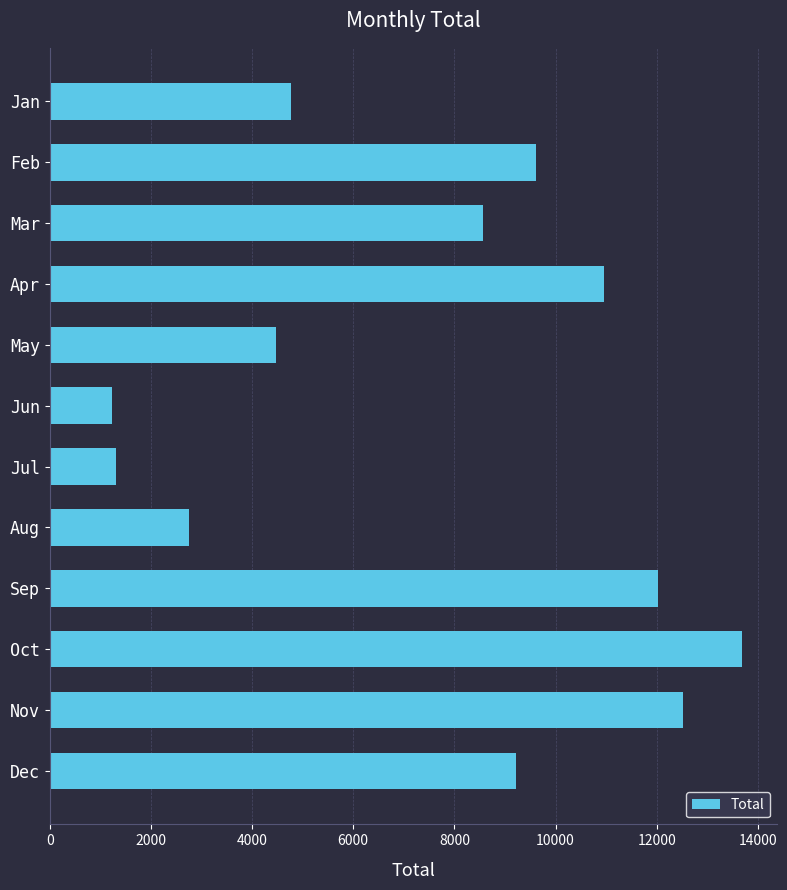

How many values are below 9216?

6